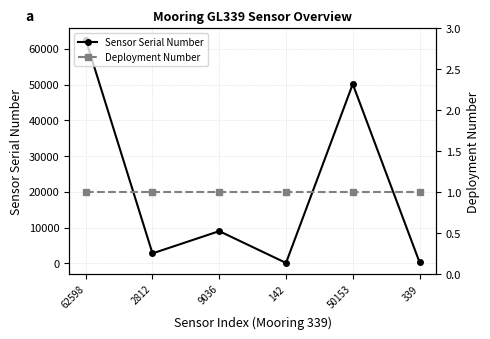

The Sensor Serial Number series shows 4256 at 9036. True or false?

False